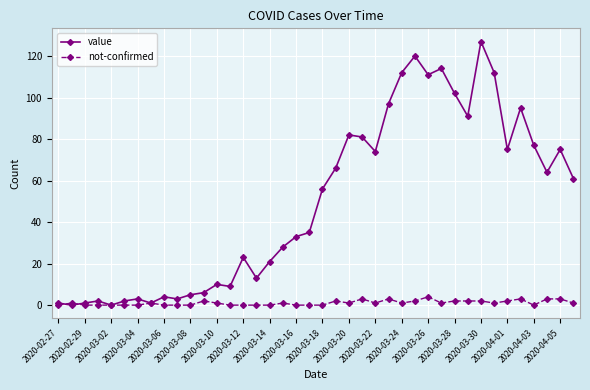

What is the highest value of the not-confirmed series?

4